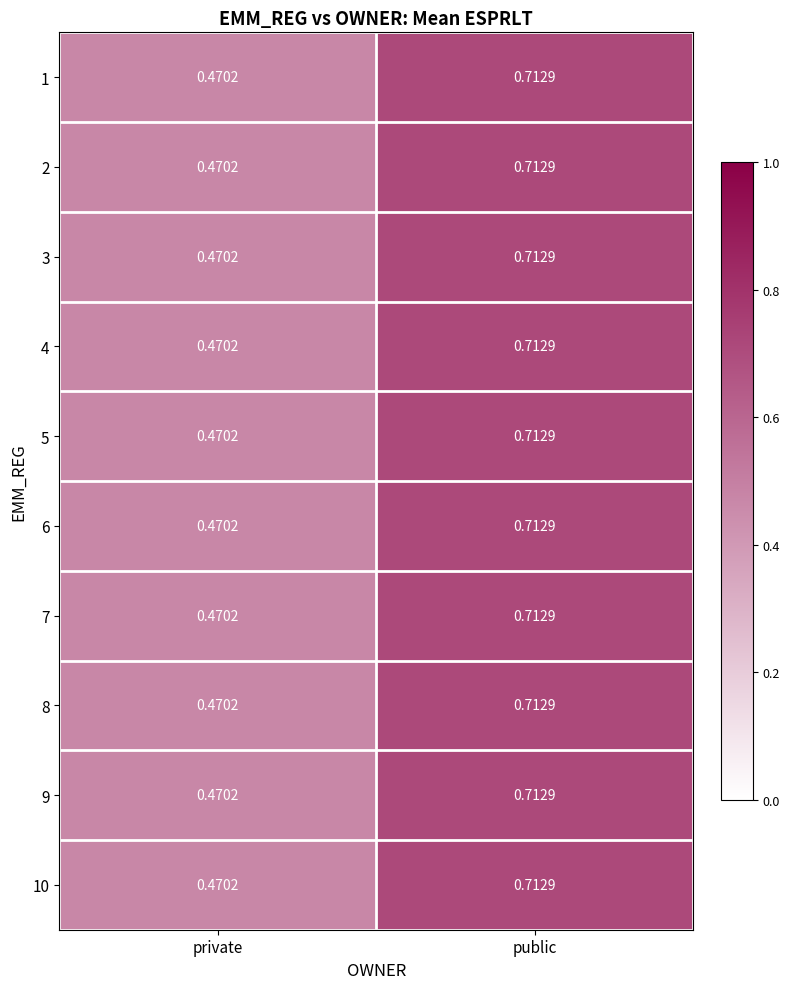

At which category is the sum across all series the highest?

public